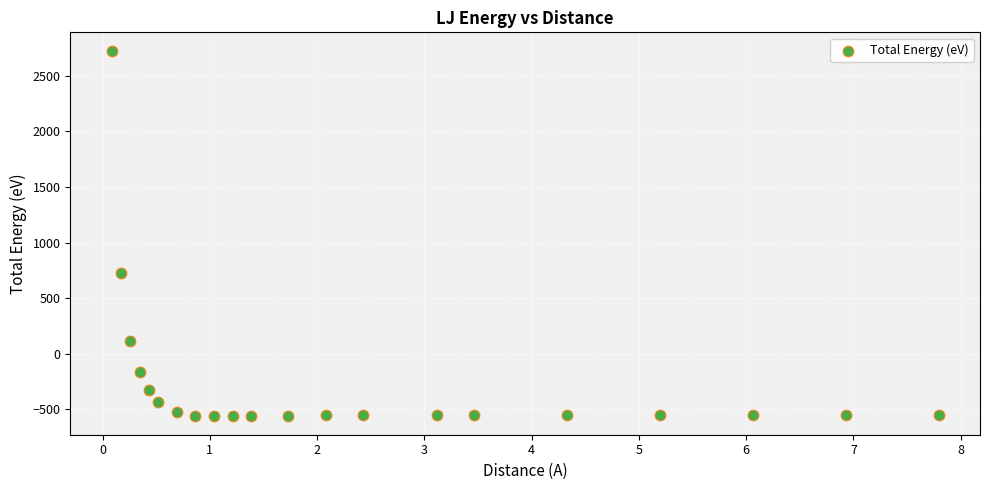

What is the range of X values (max minus min)?

7.7